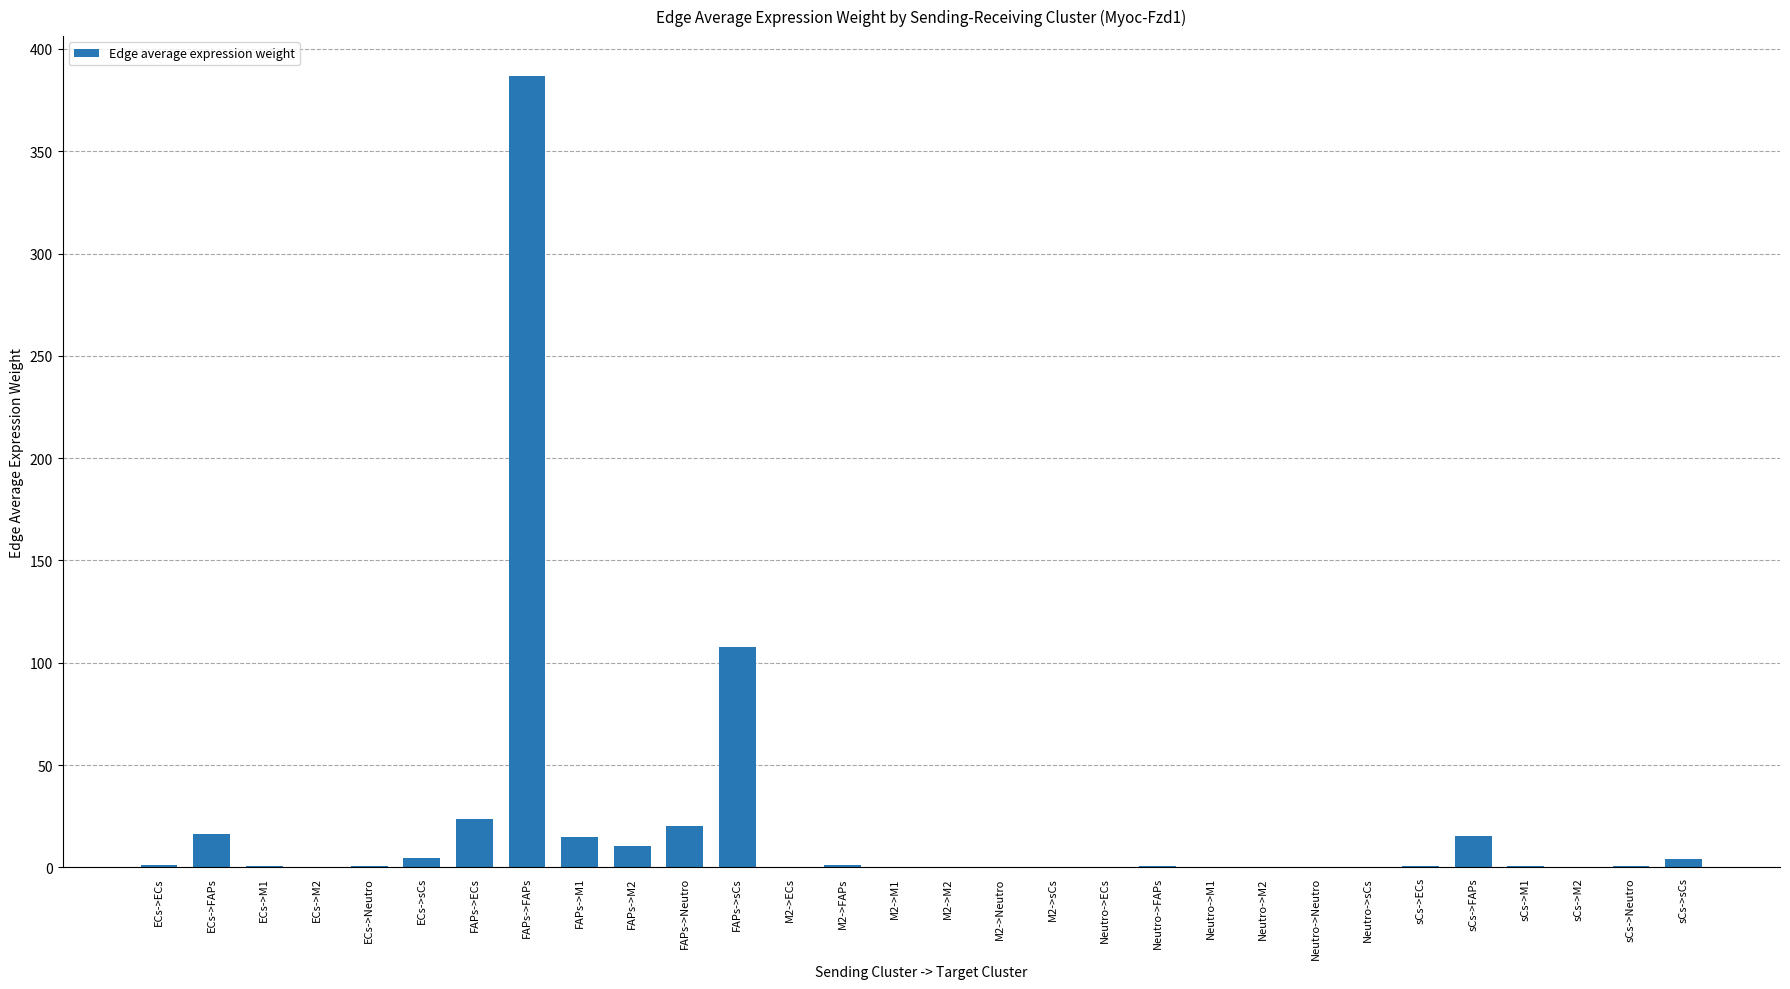

Between FAPs->sCs and FAPs->M1, which is larger?

FAPs->sCs